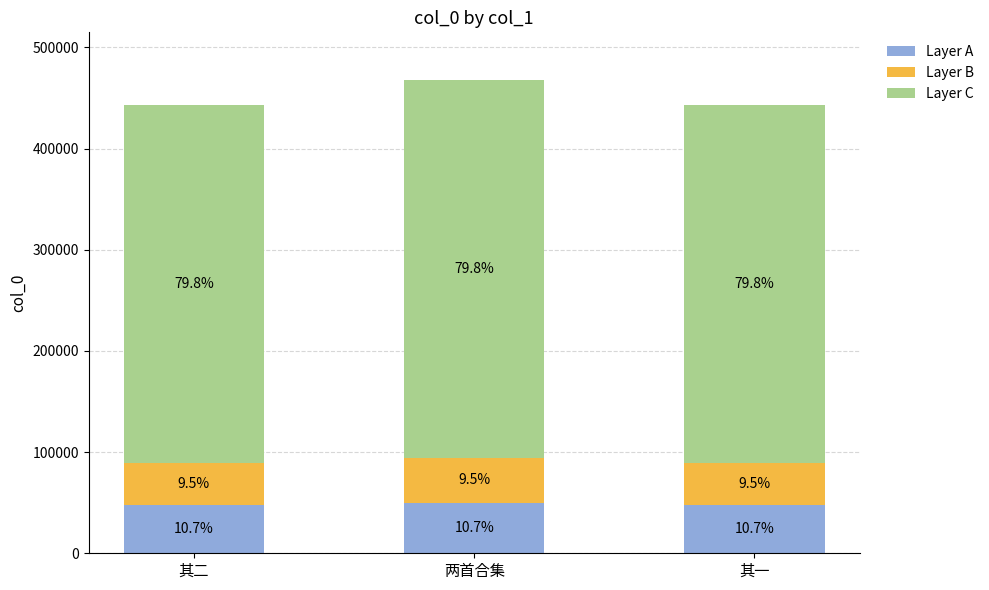

Which has a higher value, 其一 or 两首合集?

两首合集